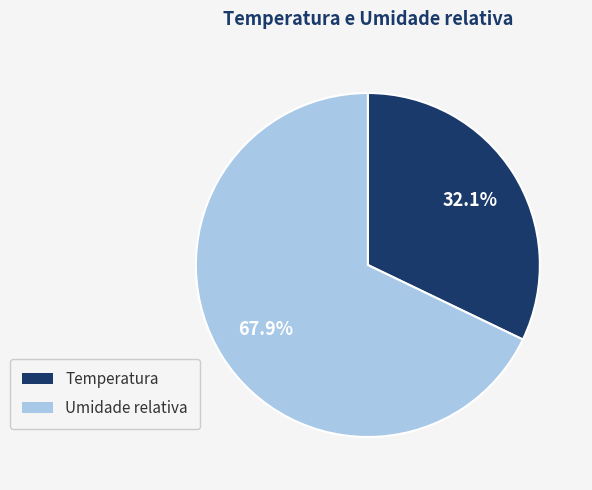

To the nearest percent, what is the difference between the largest and smallest slice percentages?

36%